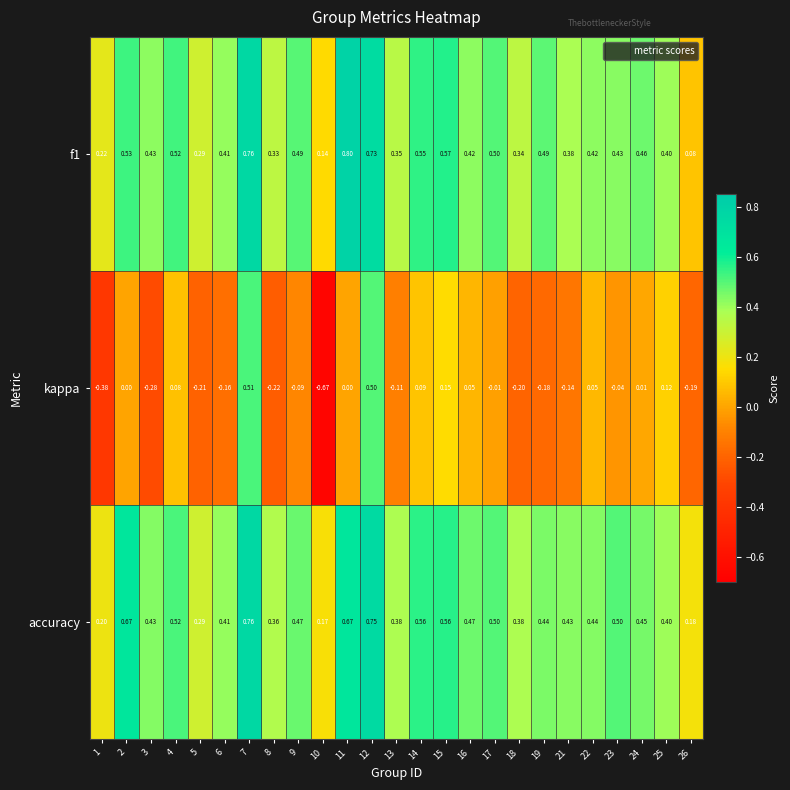

What is the greatest value displayed?

0.8